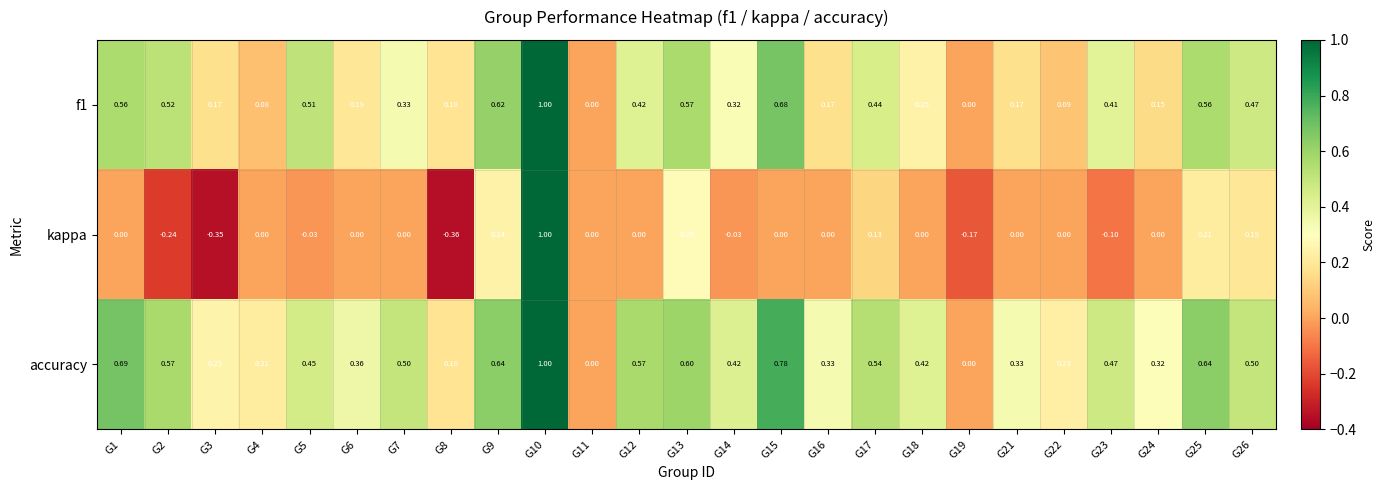

Is the value of f1 at G1 greater than the value of kappa at G13?

Yes